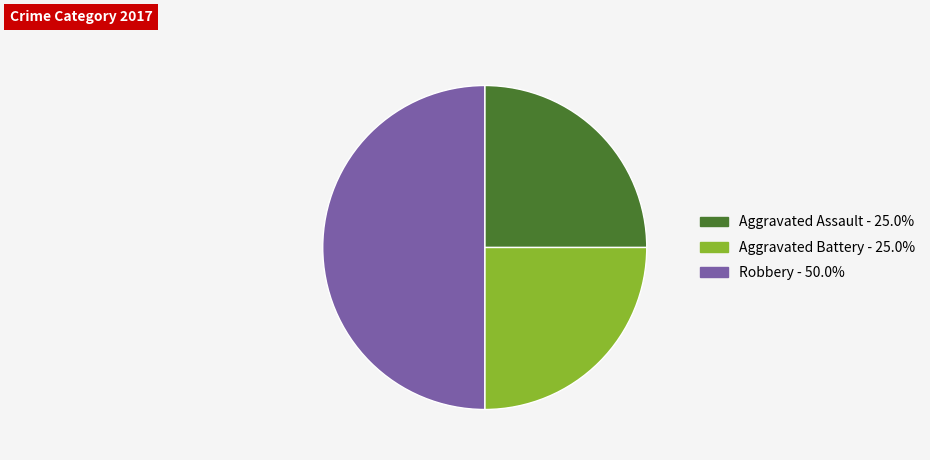

Which slice is the largest?

Robbery